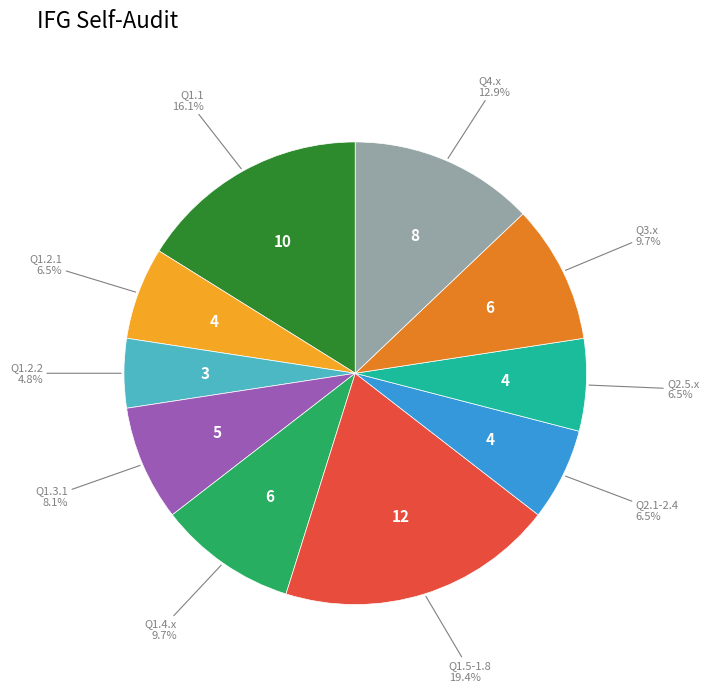

How many slices are in this pie chart?

10